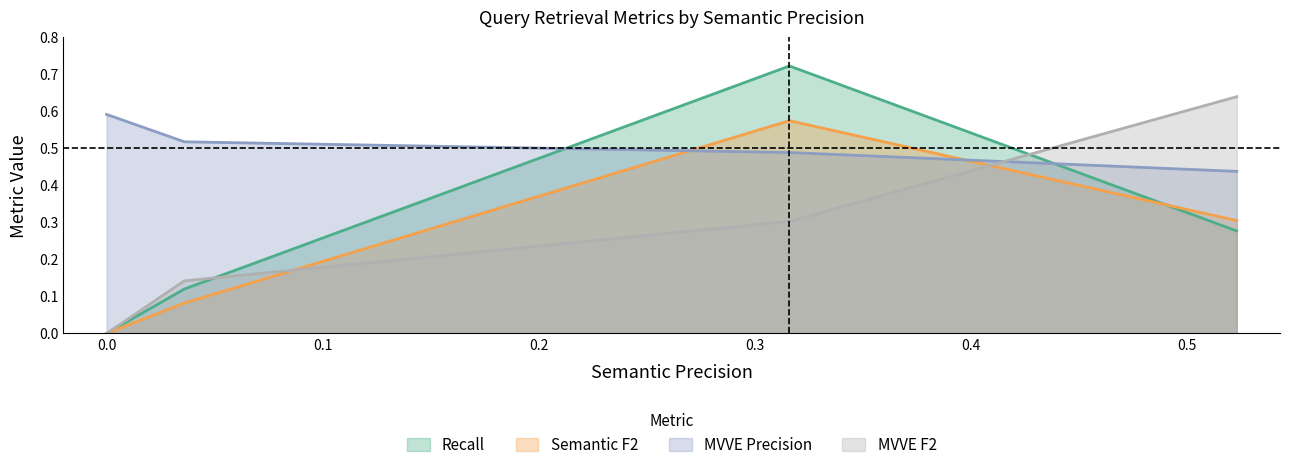

Rank the series by their maximum value, from lowest to highest.

Semantic F2, MVVE Precision, MVVE F2, Recall